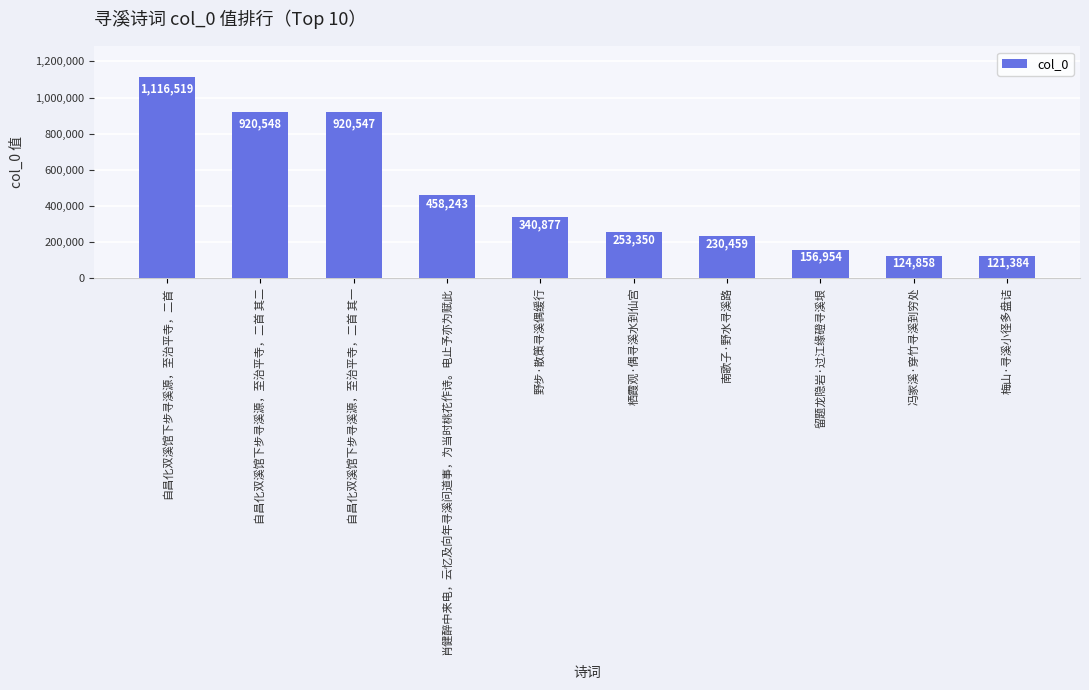

What is the smallest value displayed?

121384